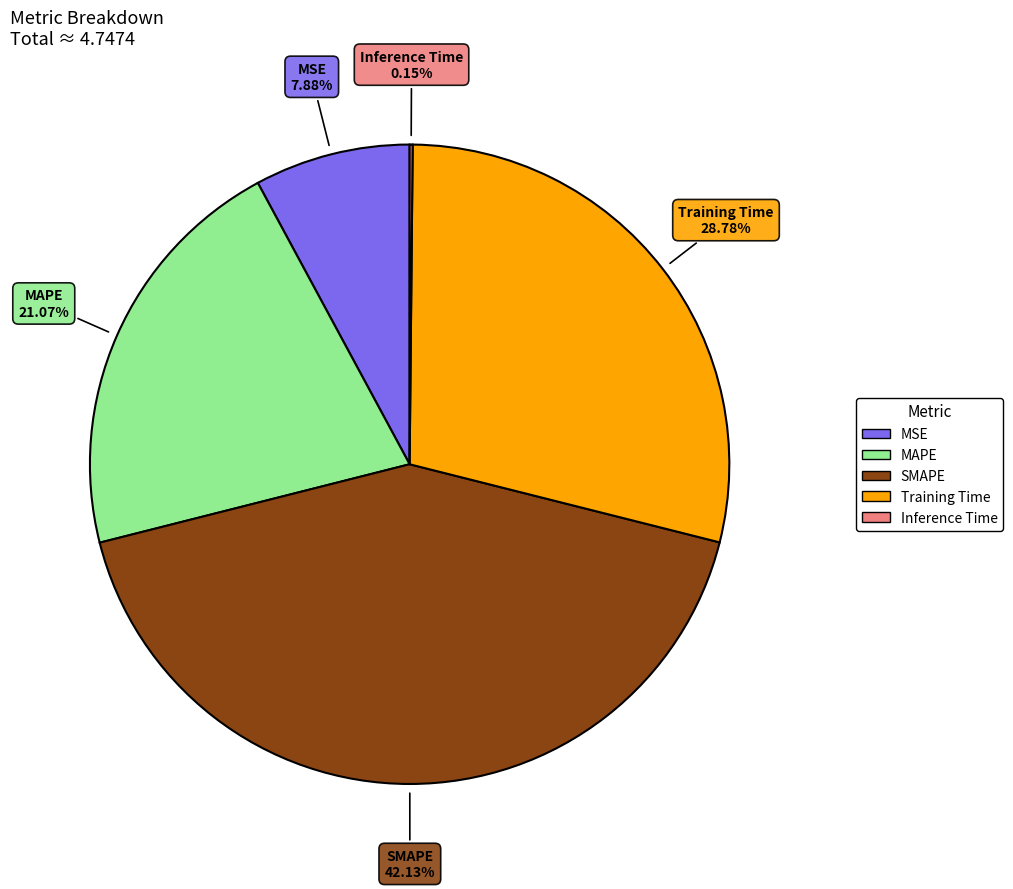

Which has a higher value, MSE or Training Time?

Training Time